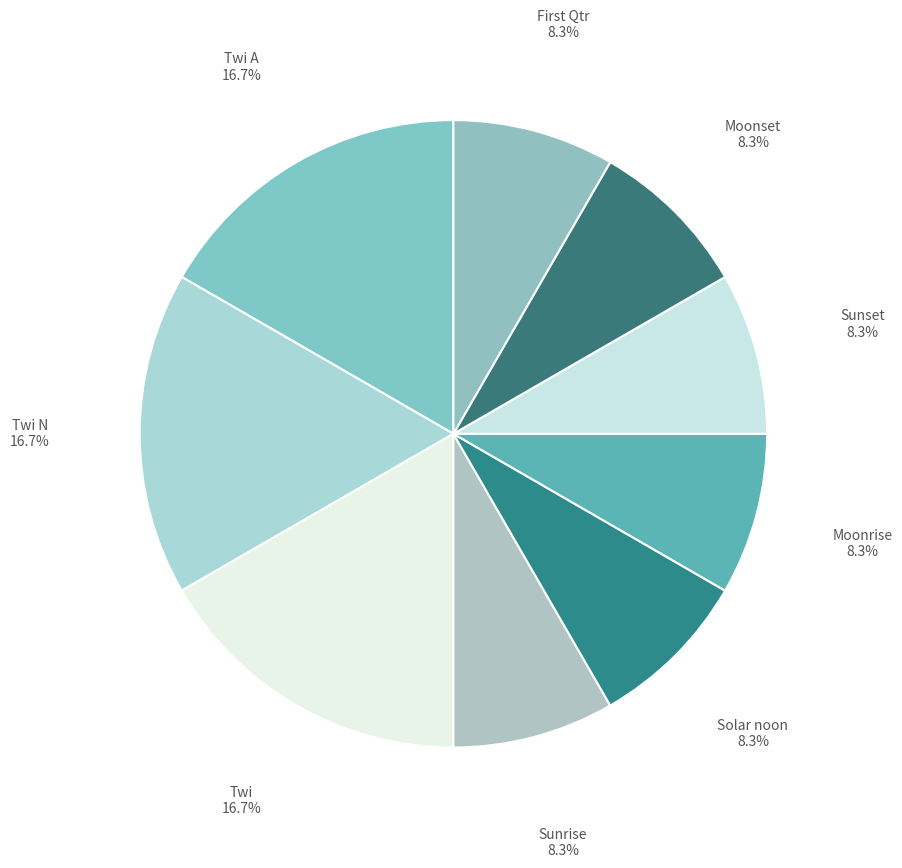

Is Sunrise the majority of the pie?

No